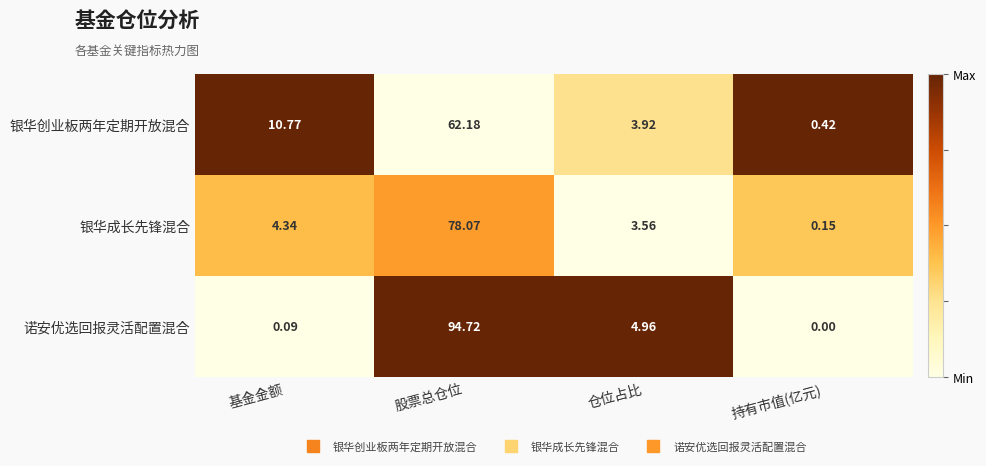

At how many categories does at least one series exceed 0?

4